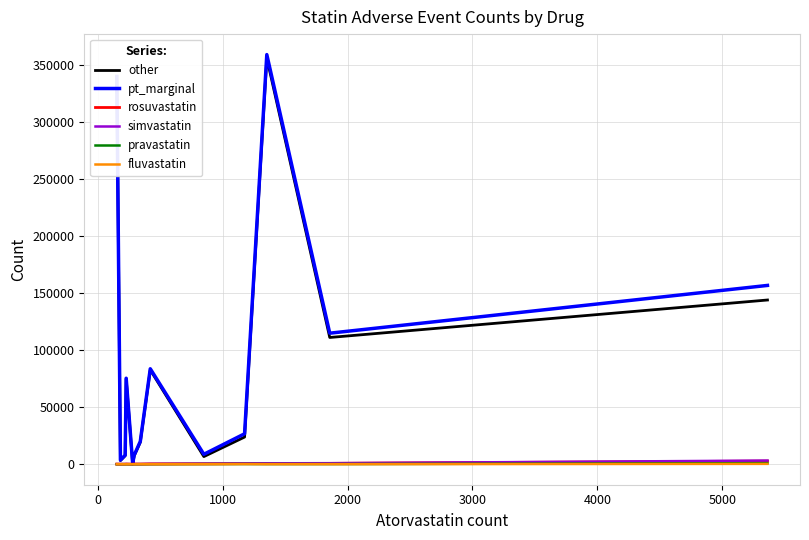

True or false: rosuvastatin has more than 0 interior local peaks.

True